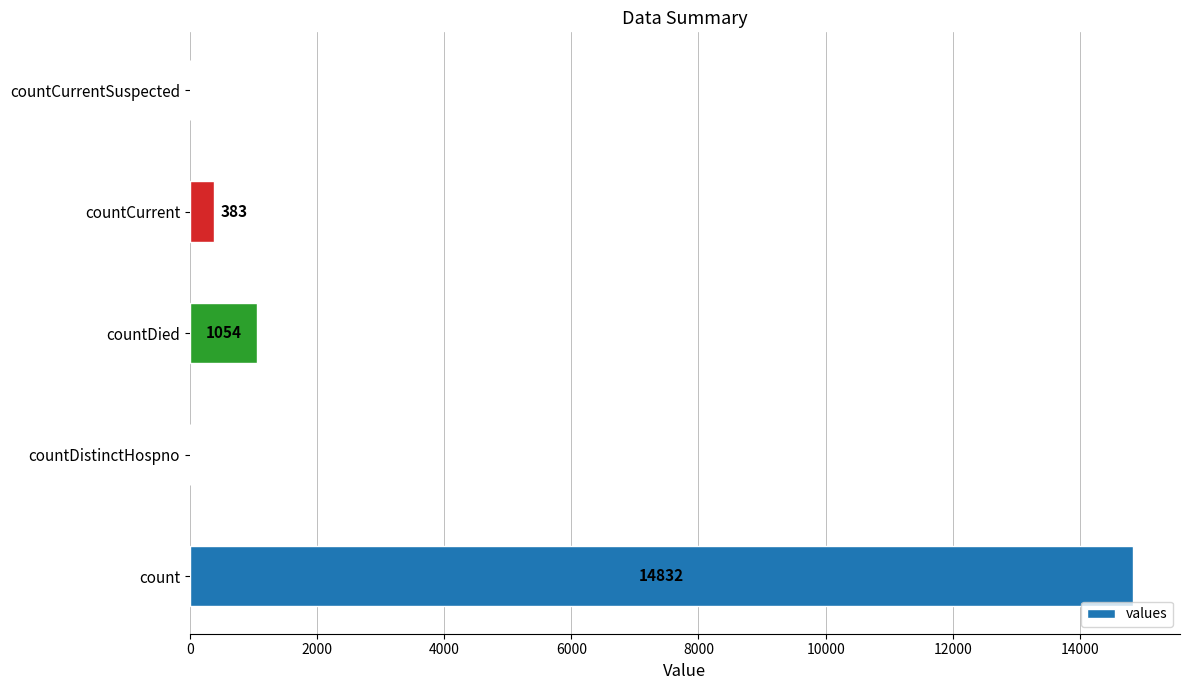

What is the maximum value shown in the chart?

14832